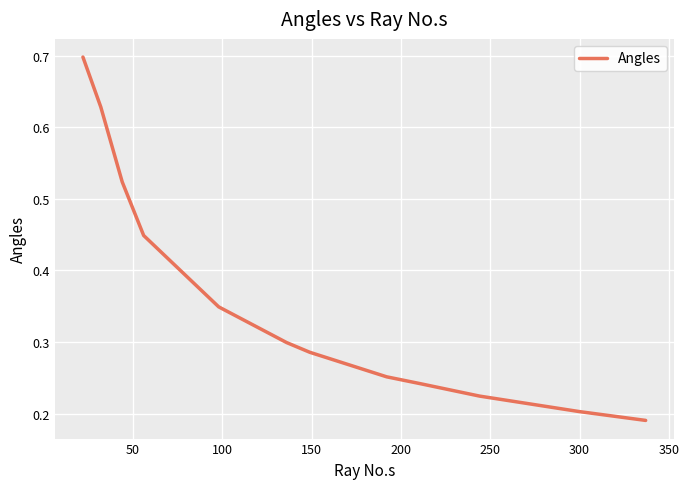

Count the values in the range 0 to 1.

13